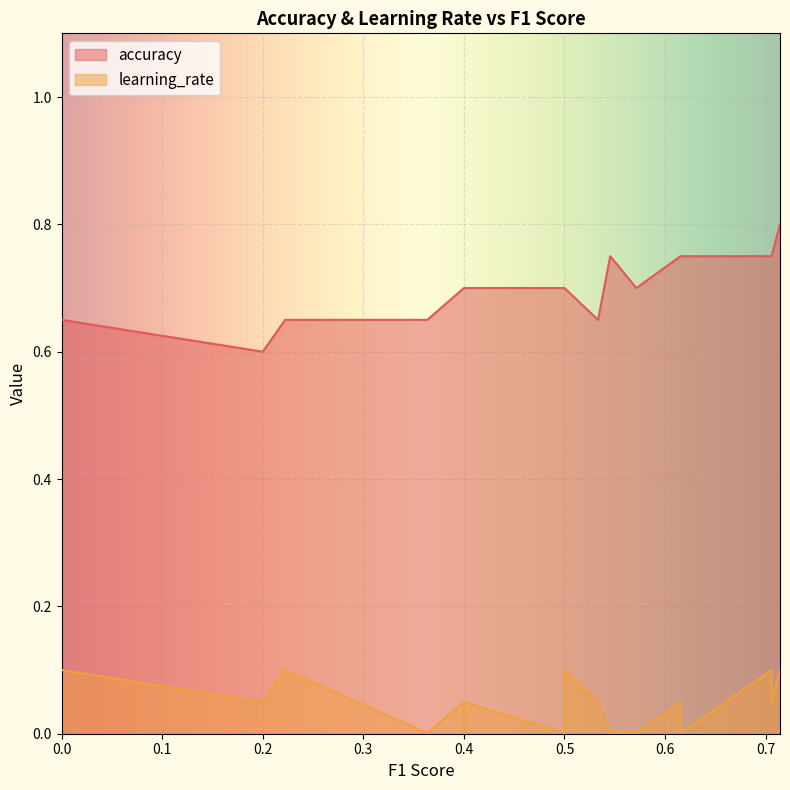

True or false: learning_rate has a value of 0.0 at 9.

False